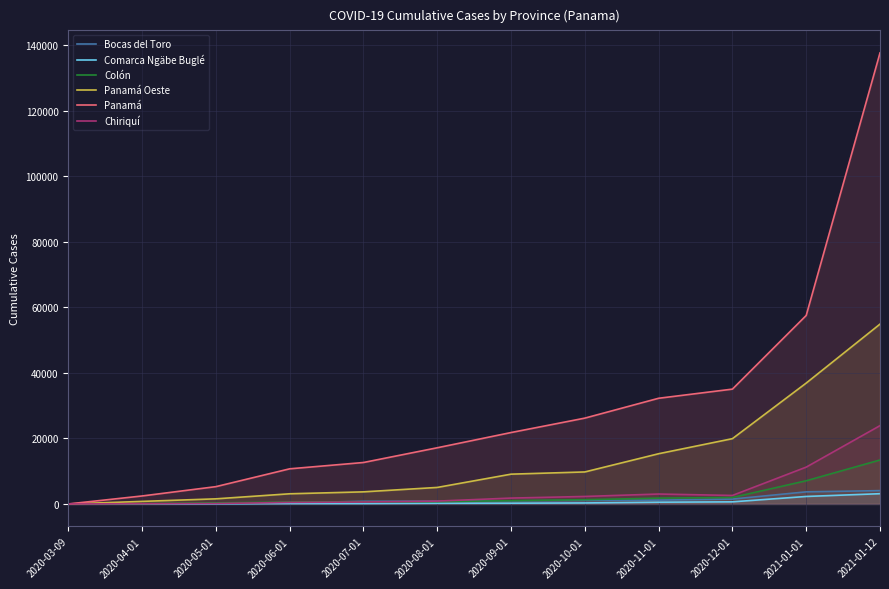

Is it true that Bocas del Toro equals 814 at 2020-07-01?

True